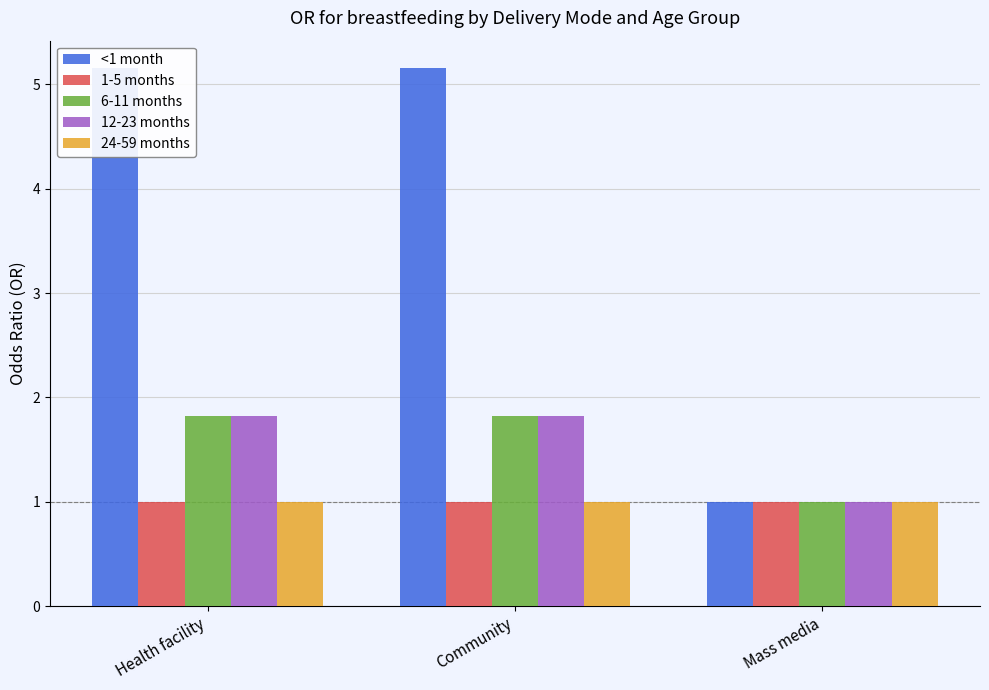

Rank the categories by 6-11 months value from lowest to highest.

Mass media, Health facility, Community